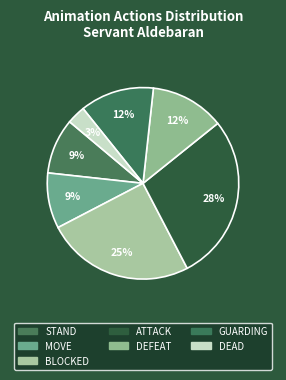

To the nearest percent, what is the difference between the DEAD and STAND slice percentages?

6%